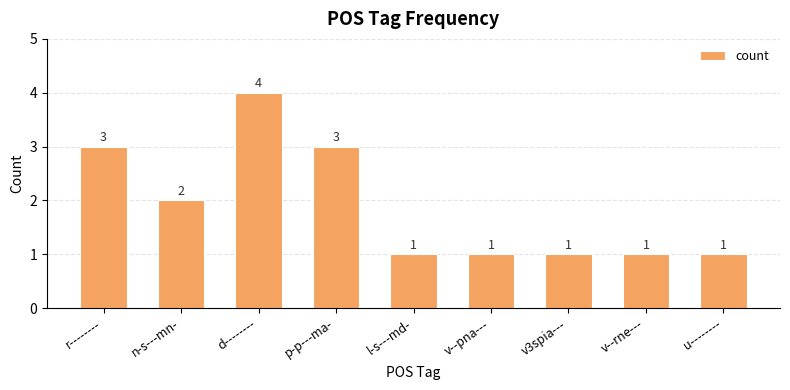

What is the change in value from n-s---mn- to p-p---ma-?

+1